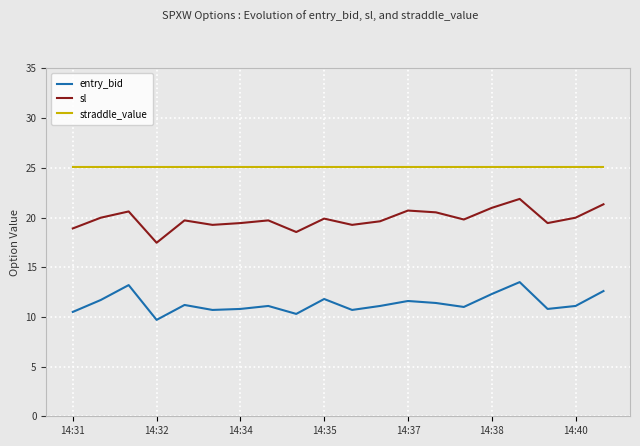

Which series has the largest total across all categories?

straddle_value